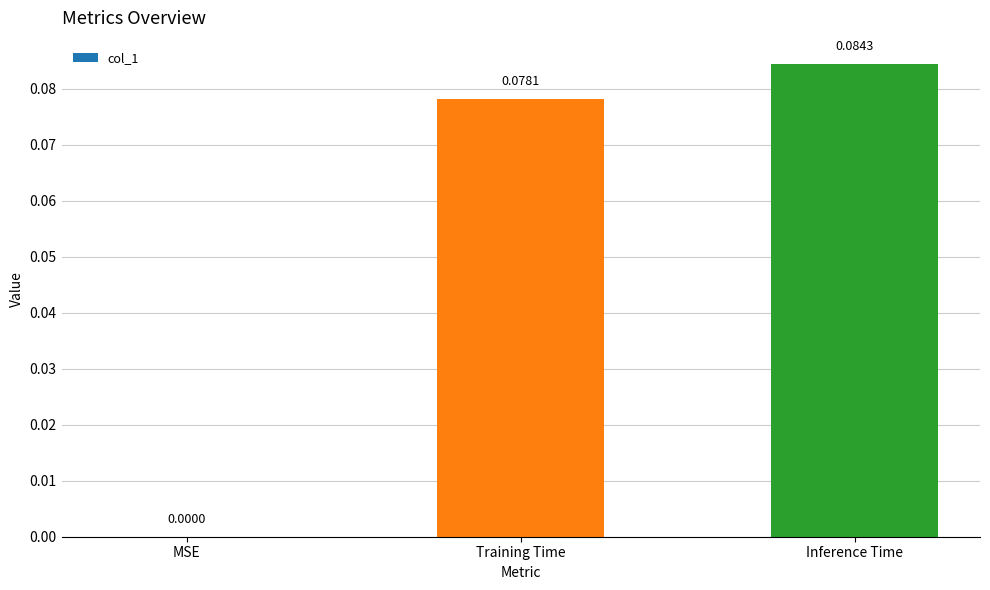

Which category has the highest value across all series?

Inference Time